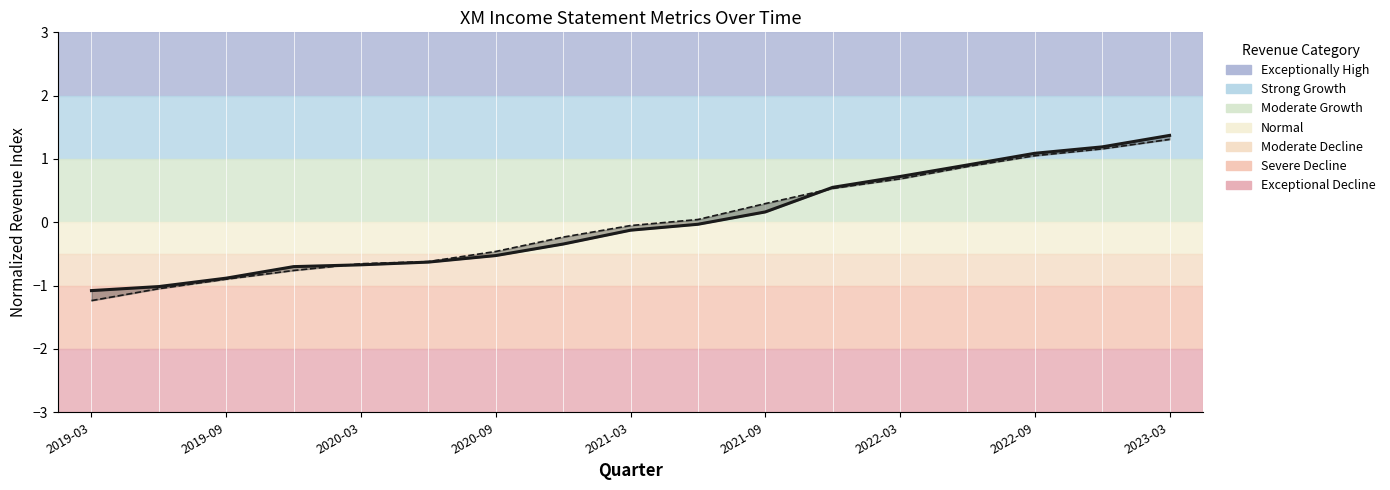

List the series in order of their peak value, highest first.

Total Revenue (normalized), Gross Profit (normalized)